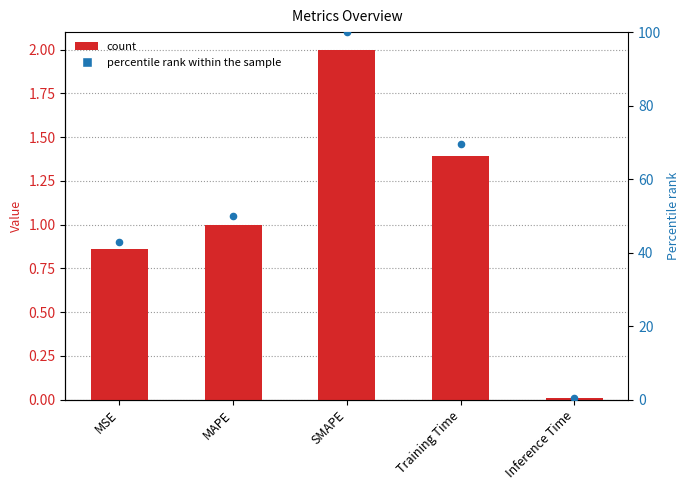

Is the value of percentile rank within the sample at MAPE greater than the value of col_1 at Inference Time?

Yes